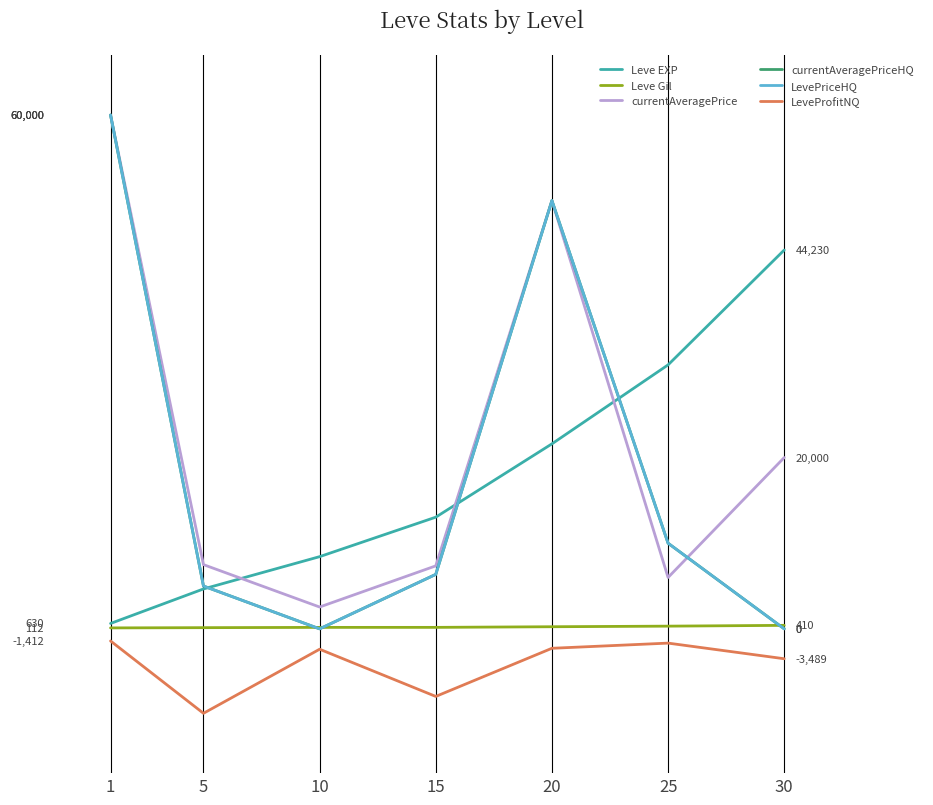

What is the value of the LeveProfitNQ point at the 3rd from the left?

-2377.5